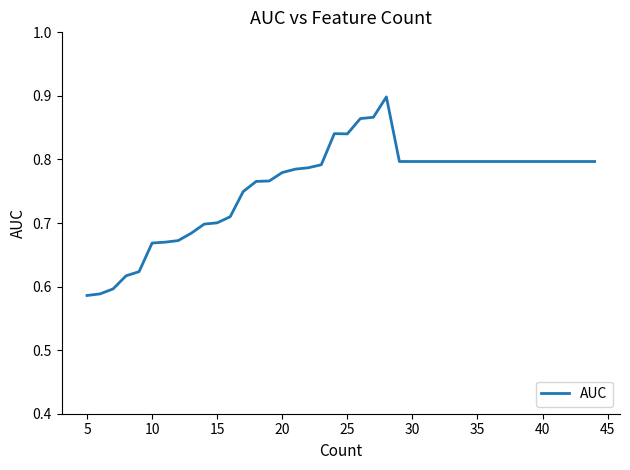

What is the average value?

0.8